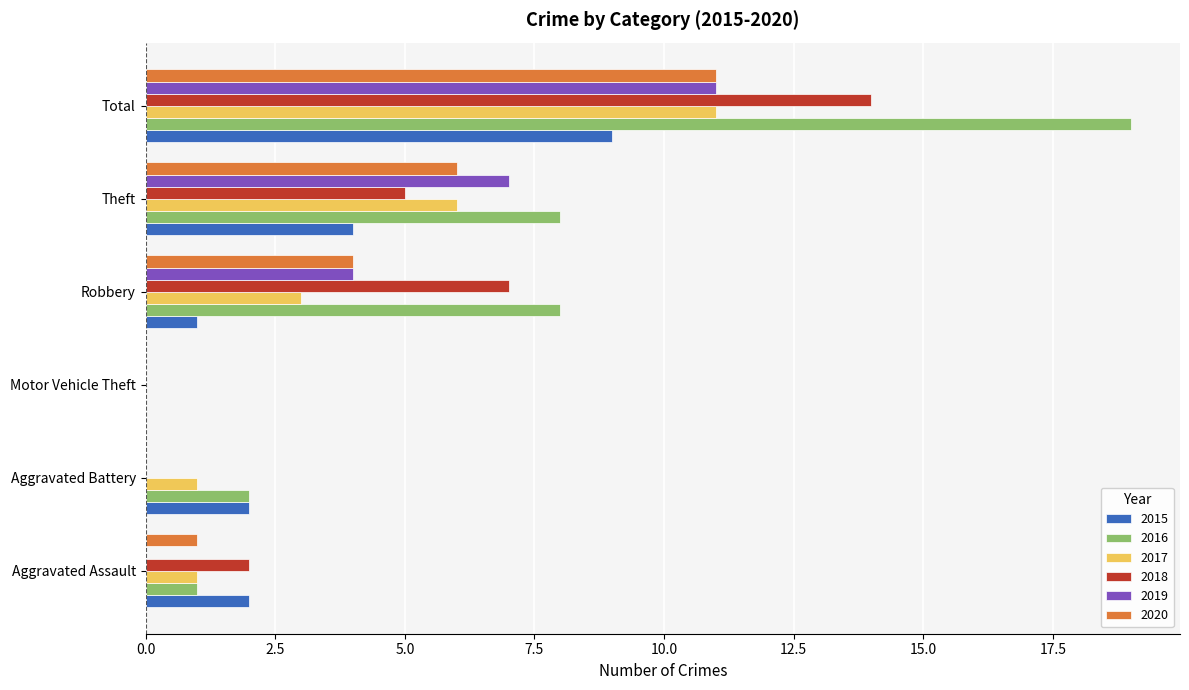

What is the sum of the 2018 values at Theft and Robbery?

12